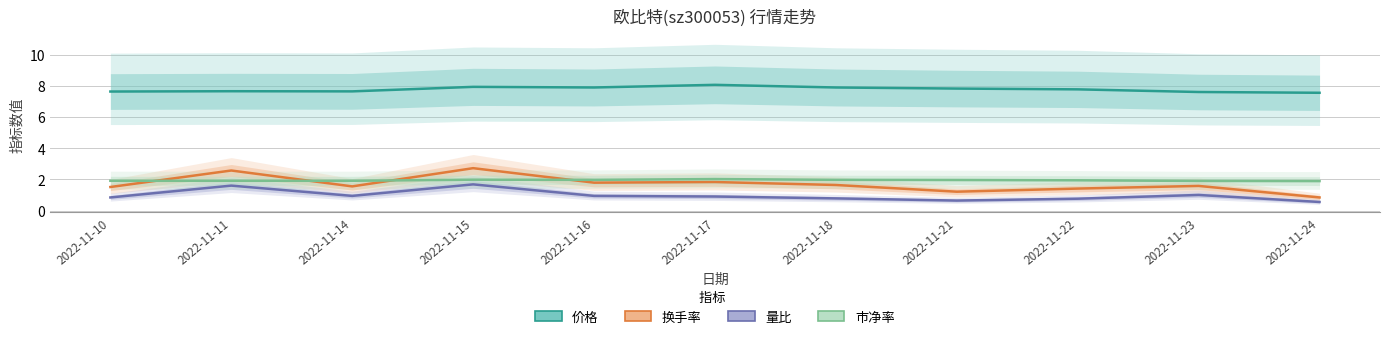

What is the sum of all 量比 values?

10.6